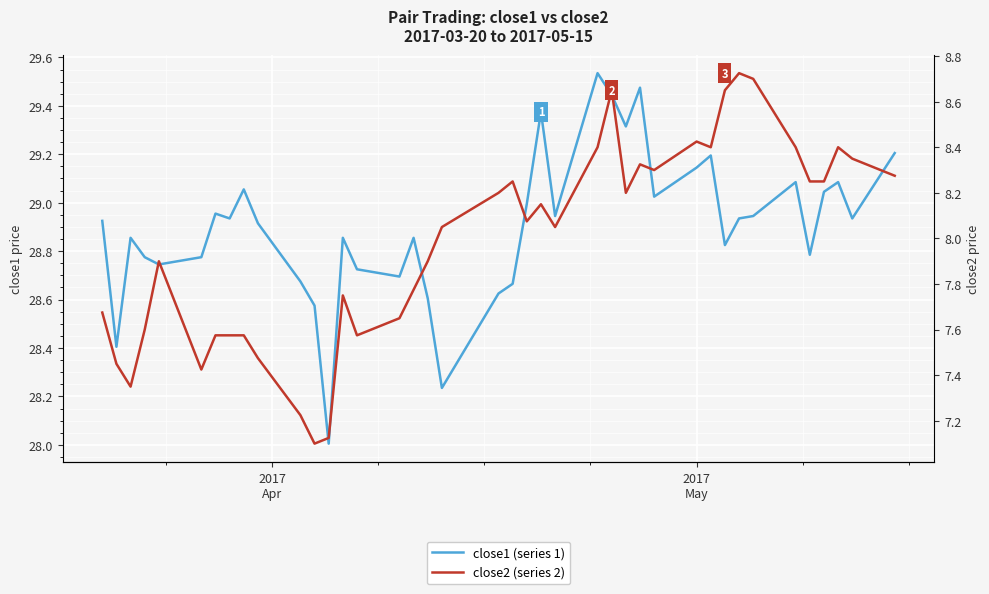

Which series has the largest range (max minus min)?

close2 (series 2)